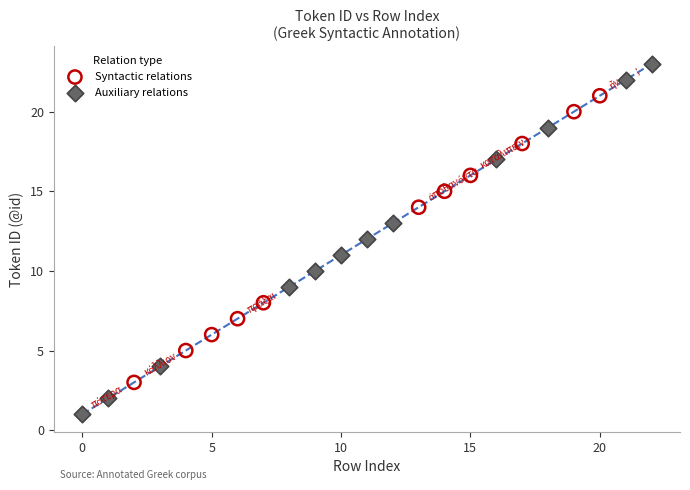

What are all the series names shown in the legend?

Syntactic relations, Auxiliary relations